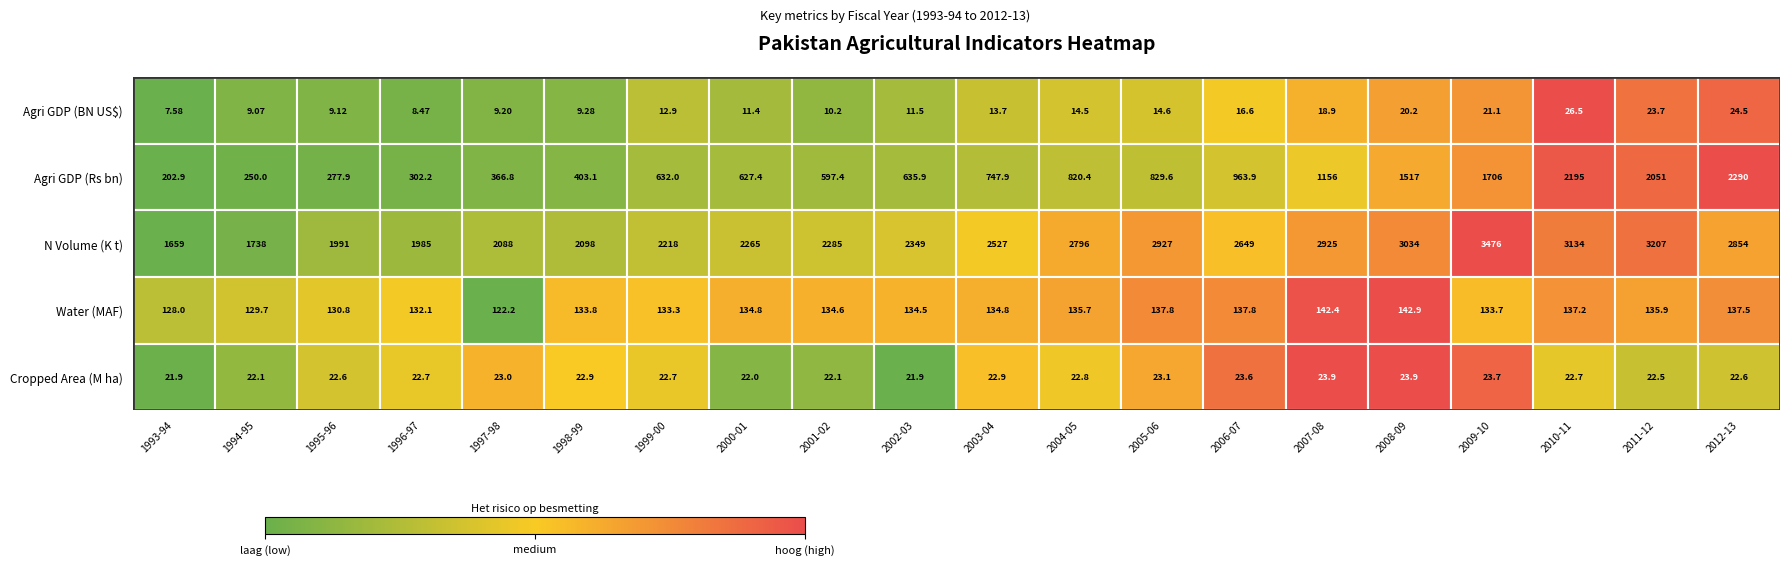

Which series has the widest spread of values?

Agri GDP (Rs bn)